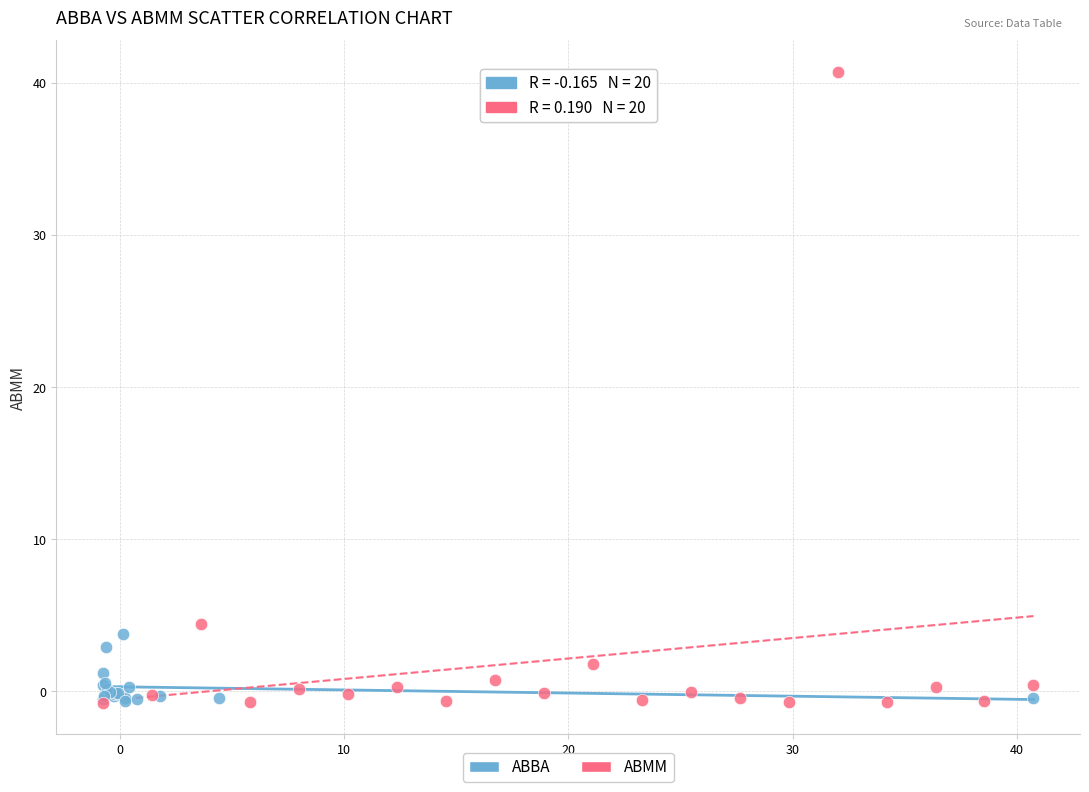

Which series has the largest Y range (max minus min)?

ABMM